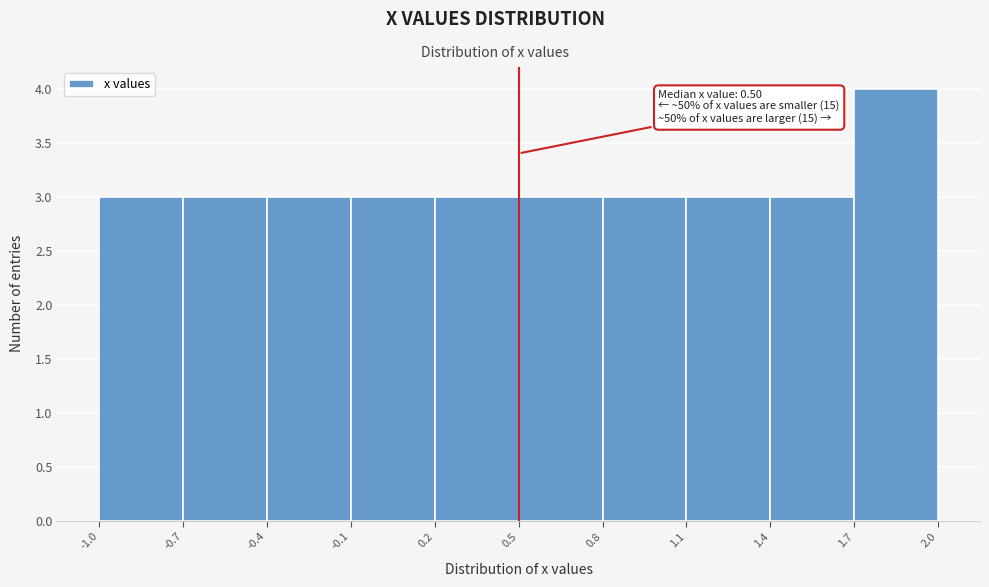

Over which range of the x-axis is the bar tallest?

1.7 to 2.0